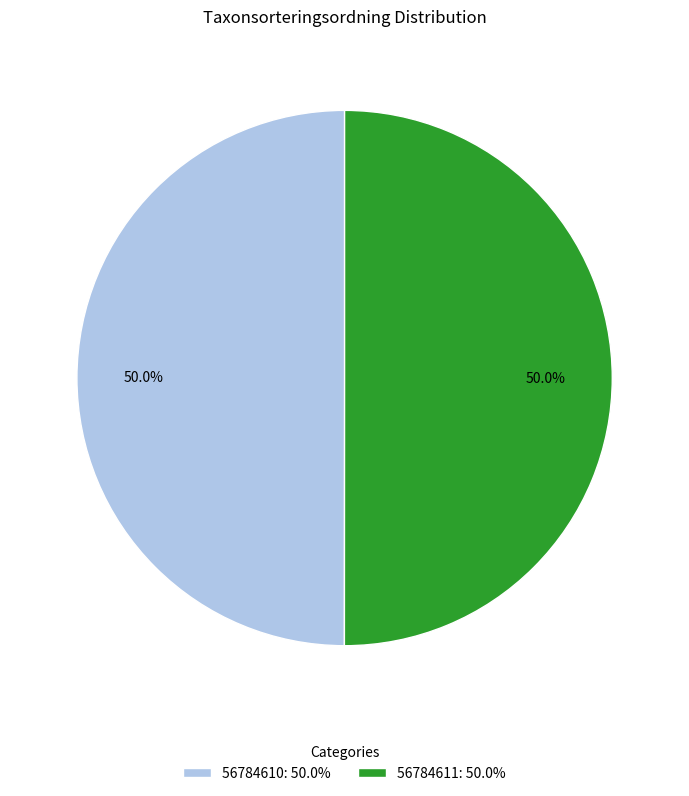

To the nearest percent, what is the average slice percentage?

50%